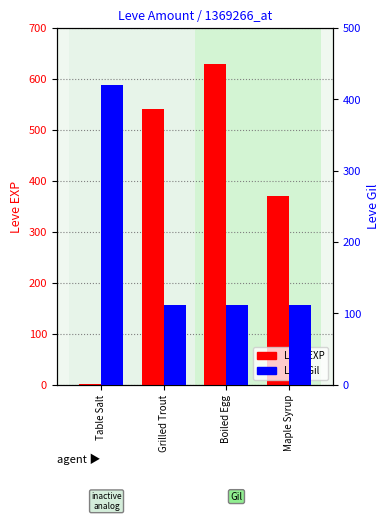

What is the value of the Leve Gil bar at the 1st from the left?

420